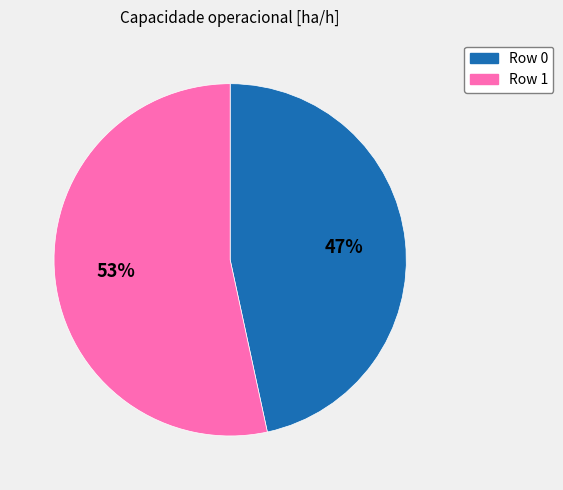

Is it true that Row 0 is 34% of the pie?

False